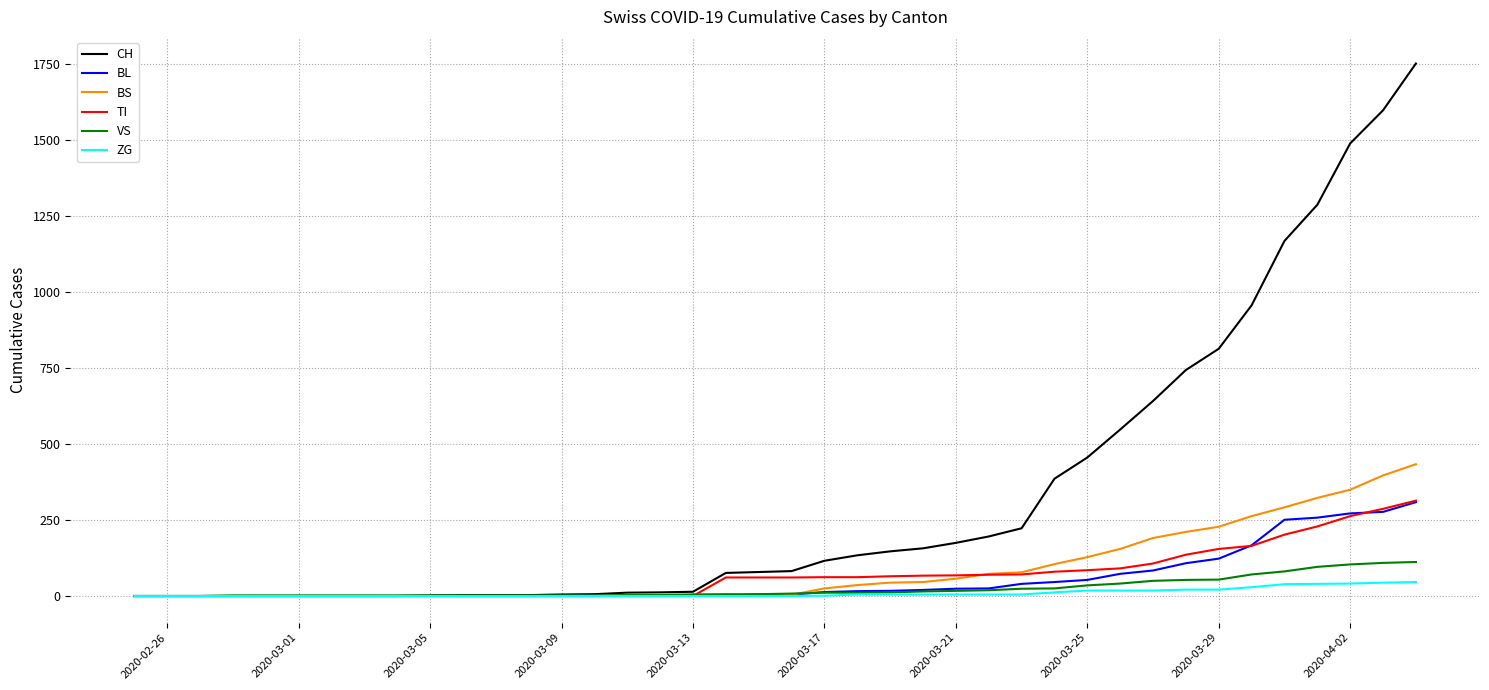

Which series has the largest total across all categories?

CH